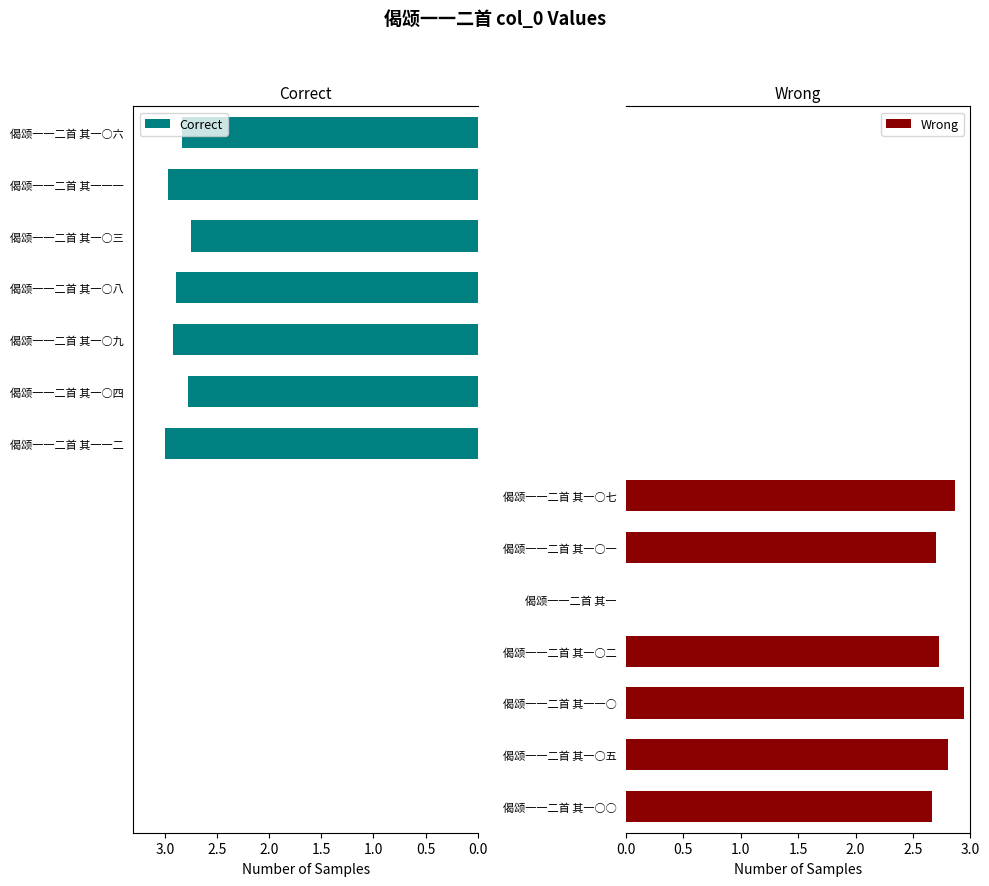

What are all the series names shown in the legend?

Correct, Wrong